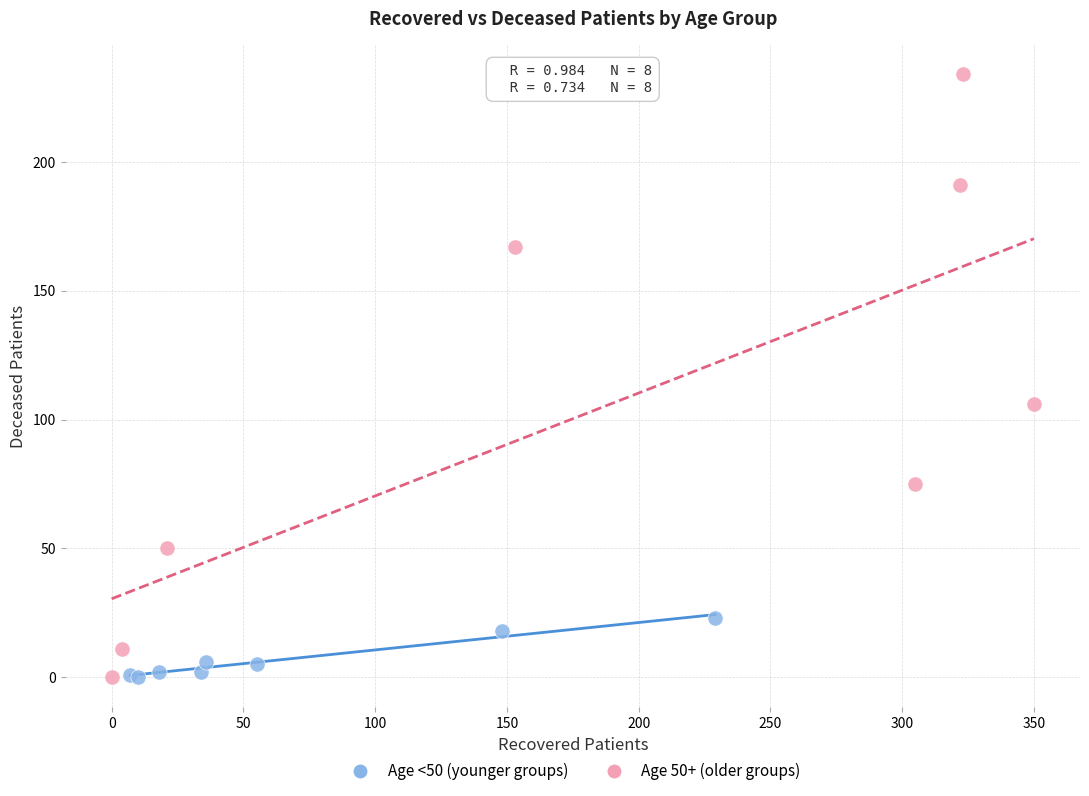

Which series reaches the maximum Y coordinate?

Age 50+ (older groups)